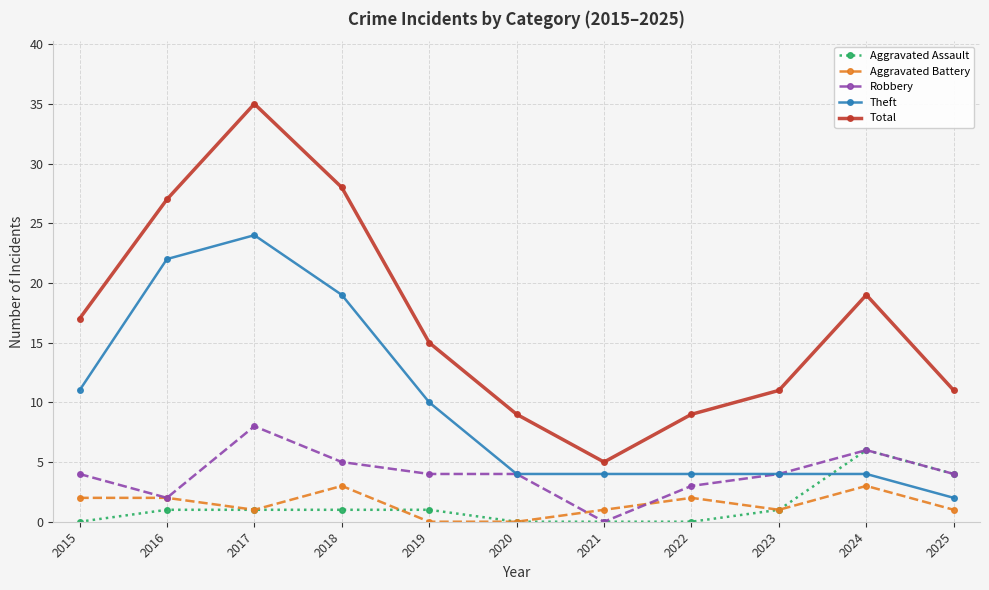

Is it true that Robbery equals 2 at 2020?

False